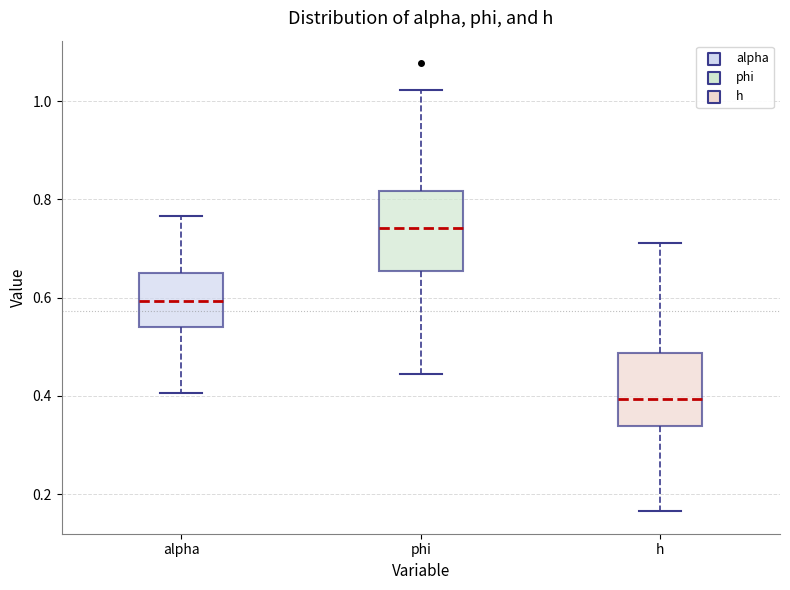

Reading left to right, read every box against the y-axis: the position of its median line, the range the box covers, and the ends of its whiskers. The values are not printed on the chart, so give them approximately, as read against the axis.

alpha: median 0.60, box 0.54 to 0.64, whiskers 0.40 to 0.76
phi: median 0.74, box 0.66 to 0.82, whiskers 0.44 to 1.02
h: median 0.40, box 0.34 to 0.48, whiskers 0.16 to 0.72